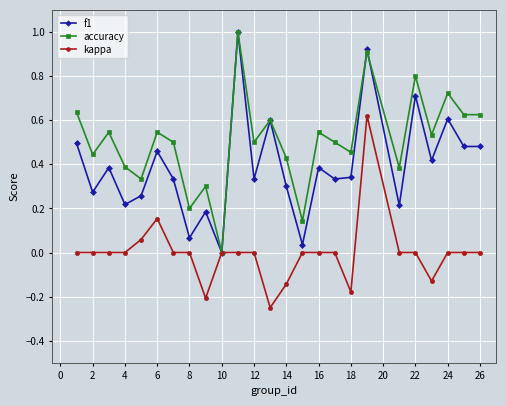

What is the maximum value for f1?

1.0